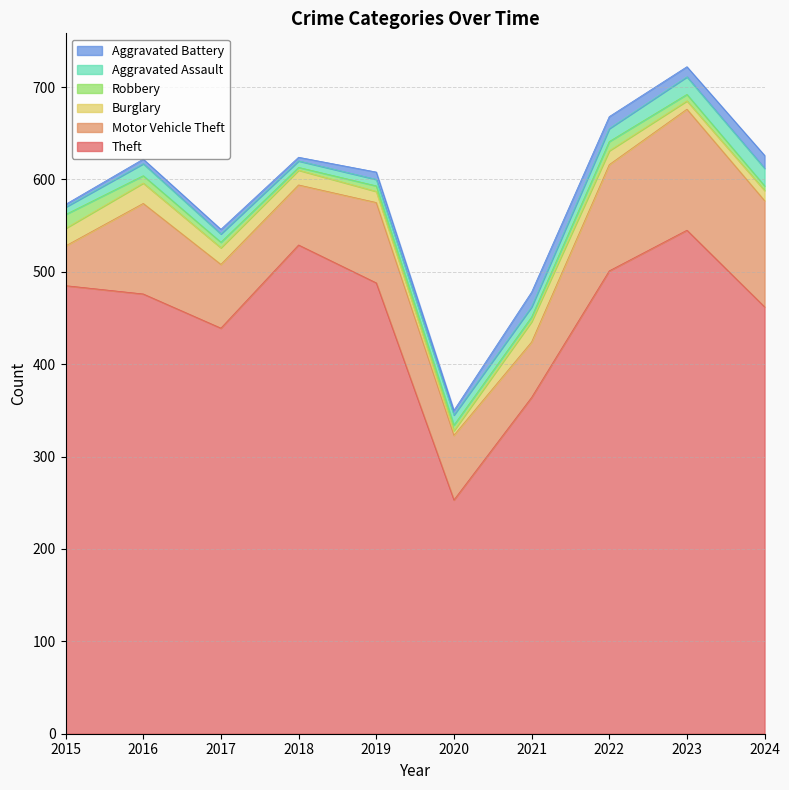

Which category has the highest value in the Aggravated Assault series?

2023